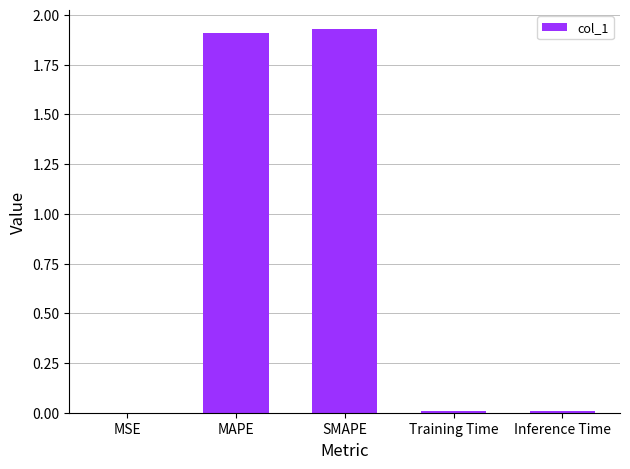

Is it true that the value at SMAPE is 1.9?

True